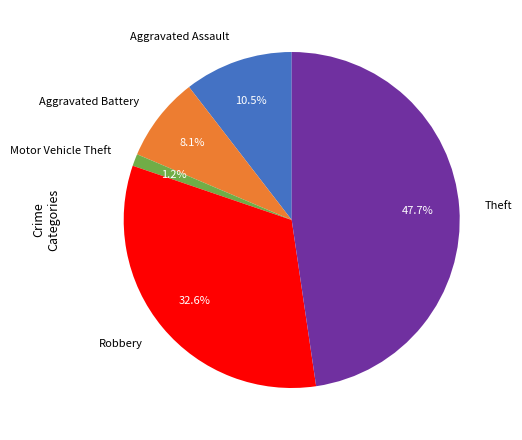

Count the number of slices in the pie.

5